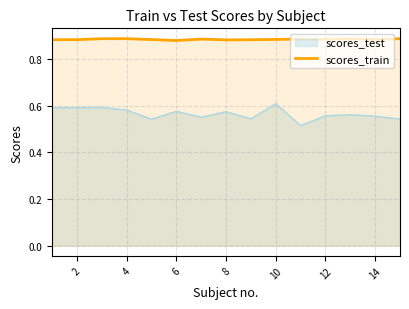

List the series in order of their peak value, lowest first.

scores_test, scores_train